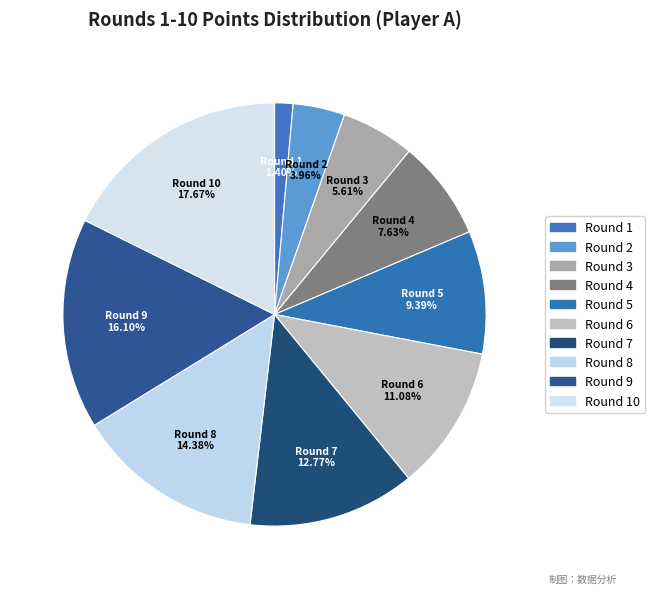

Rank the categories by value from lowest to highest.

Round 1, Round 2, Round 3, Round 4, Round 5, Round 6, Round 7, Round 8, Round 9, Round 10